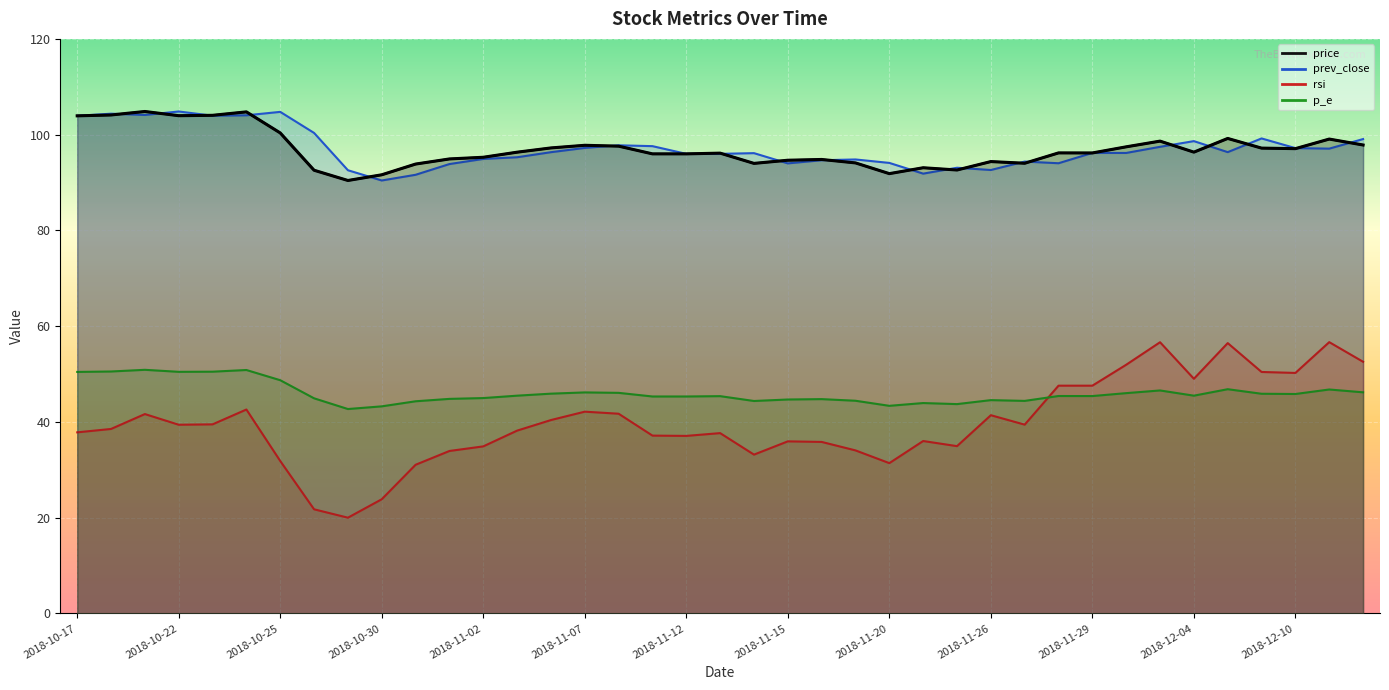

The value of rsi at 2018-12-04 is 28.0. True or false?

False